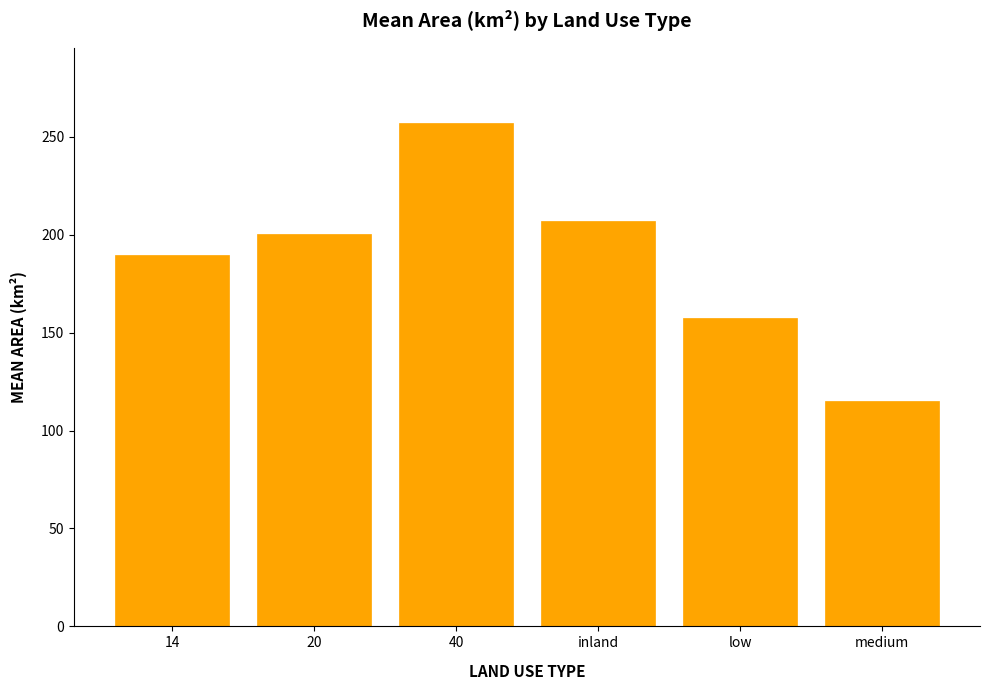

Rank the categories by value from lowest to highest.

medium, low, 14, 20, inland, 40